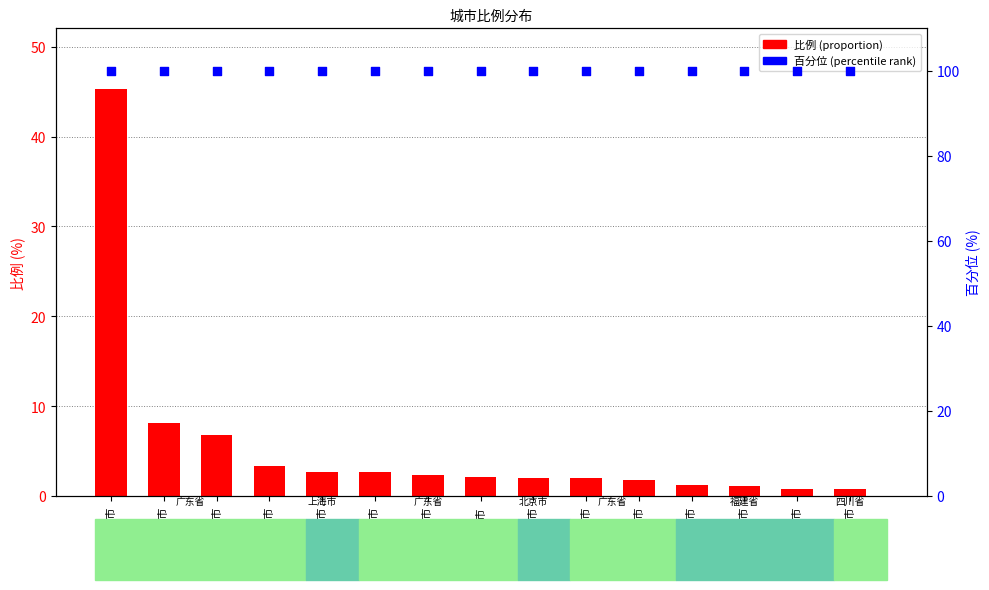

At how many categories does at least one series exceed 46?

15